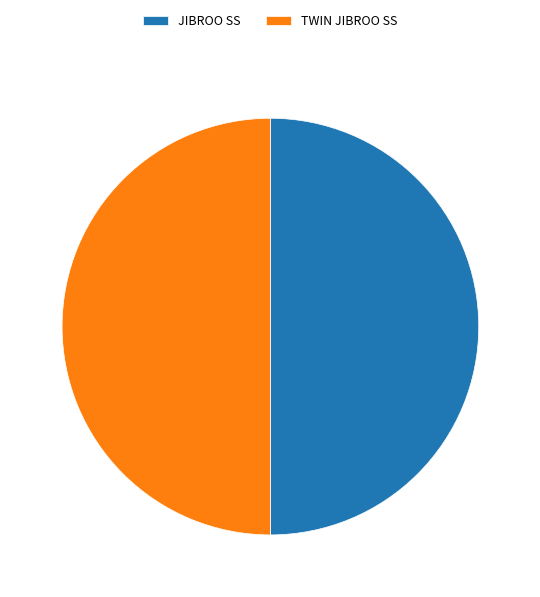

Approximately how many times larger is the value at TWIN JIBROO SS compared to JIBROO SS?

1.0